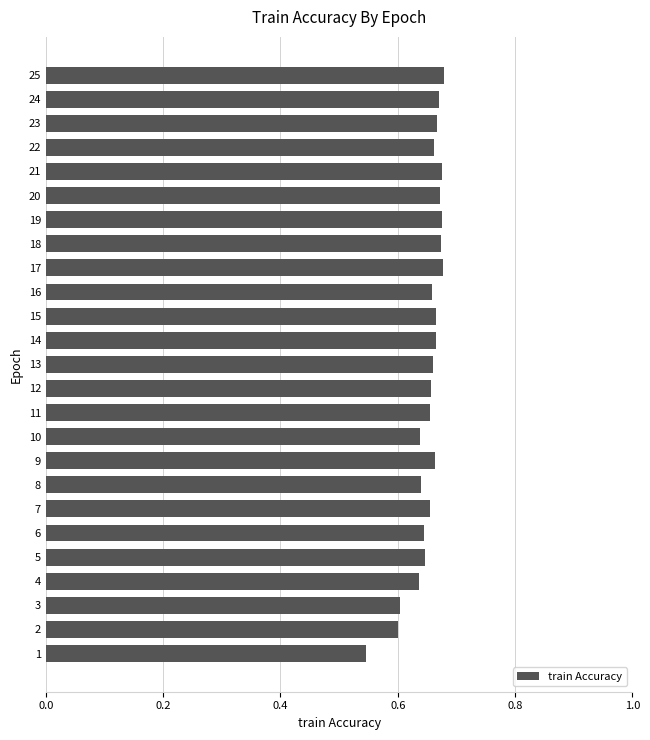

What is the difference between the second highest and minimum values?

0.1